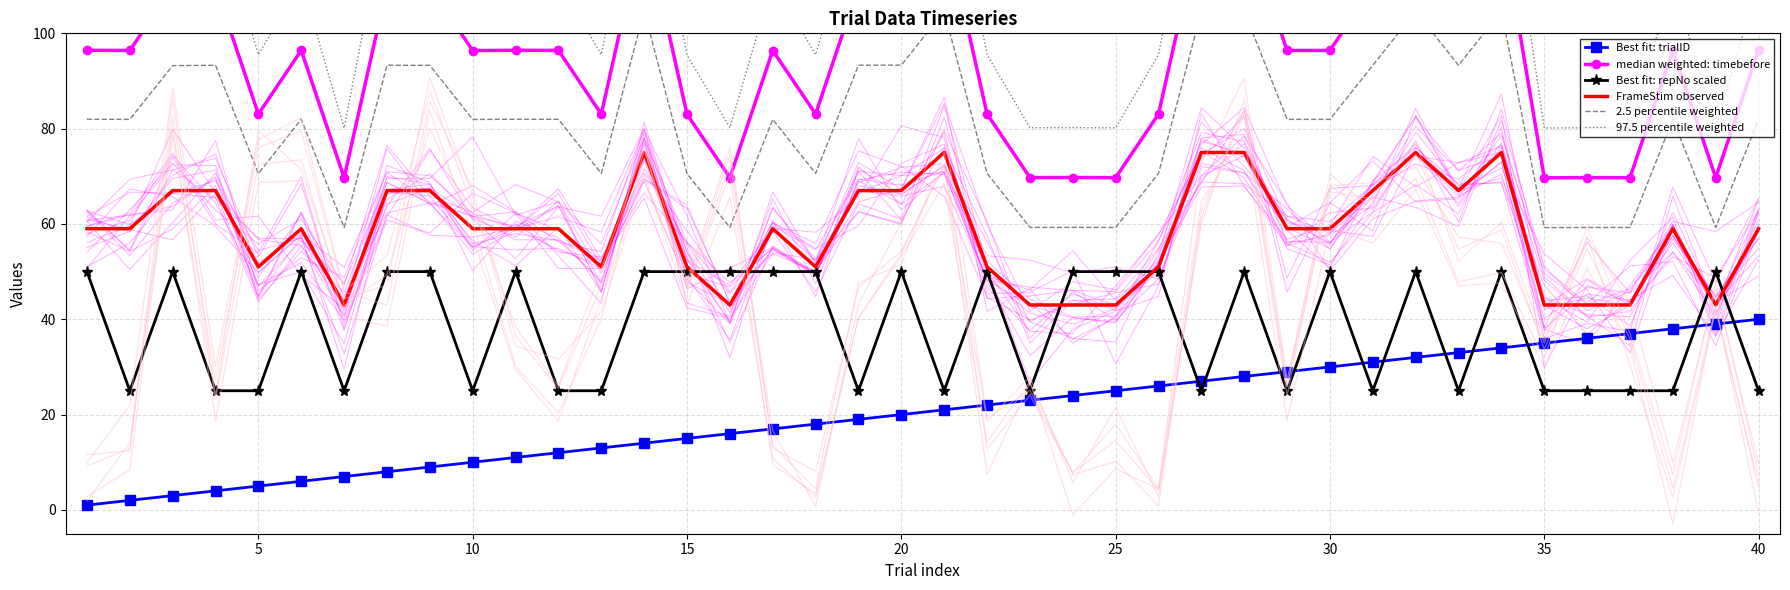

True or false: Best fit: trialID and FrameStim observed intersect in this chart.

False